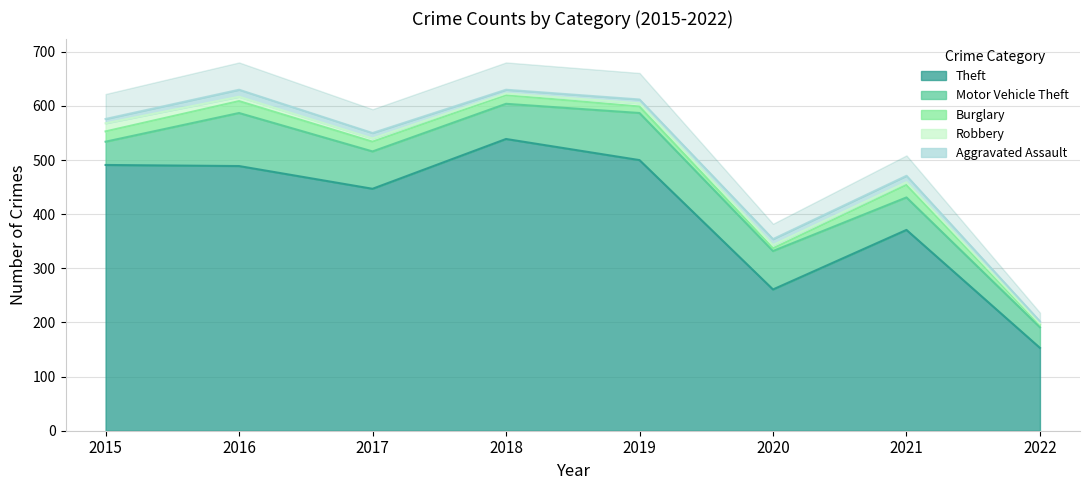

Which series has the largest range (max minus min)?

Theft